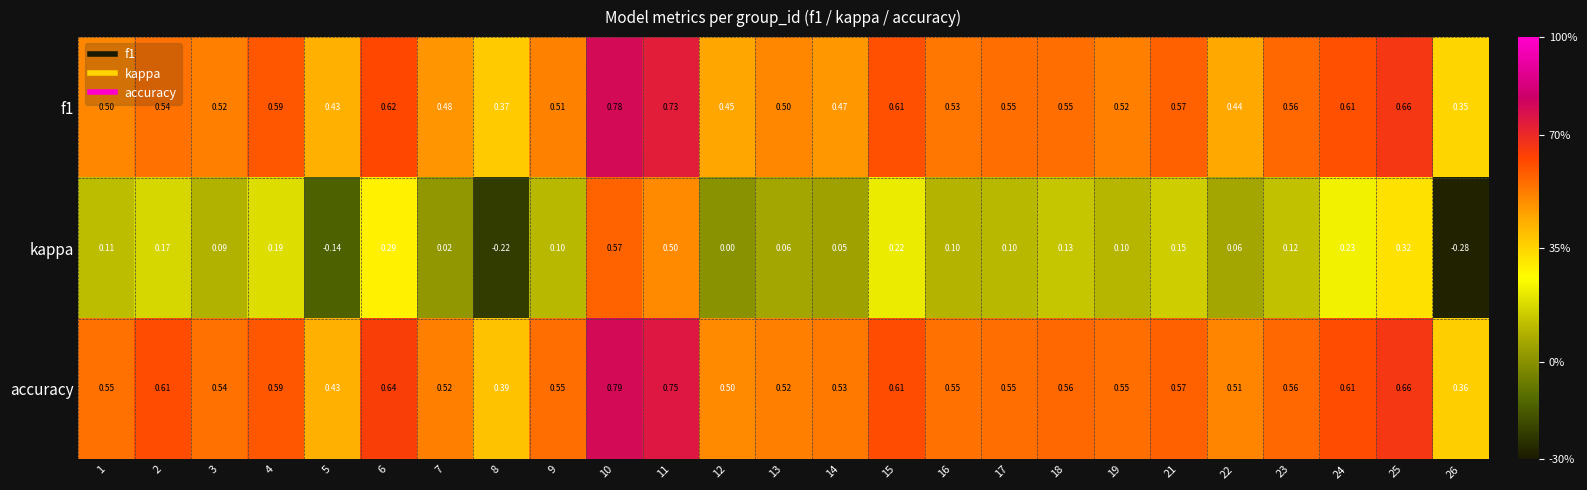

Which series has the largest total across all categories?

accuracy